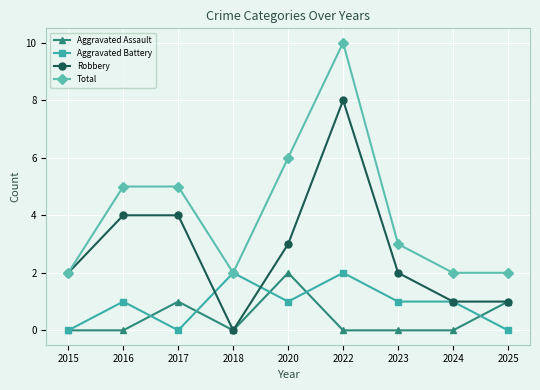

What is the total value across all series at 2025?

4